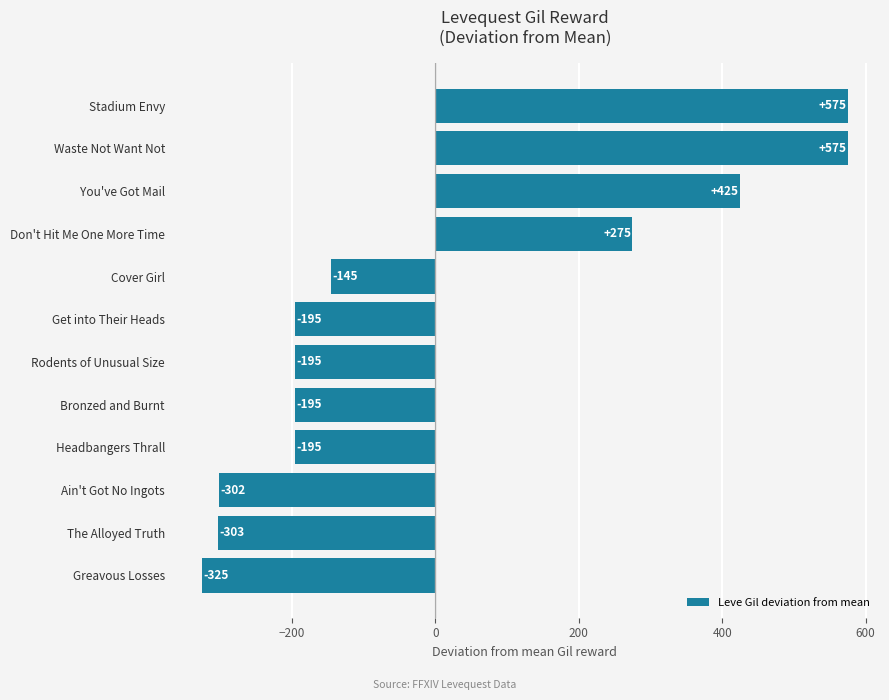

Which category has the lowest value across all series?

Greavous Losses